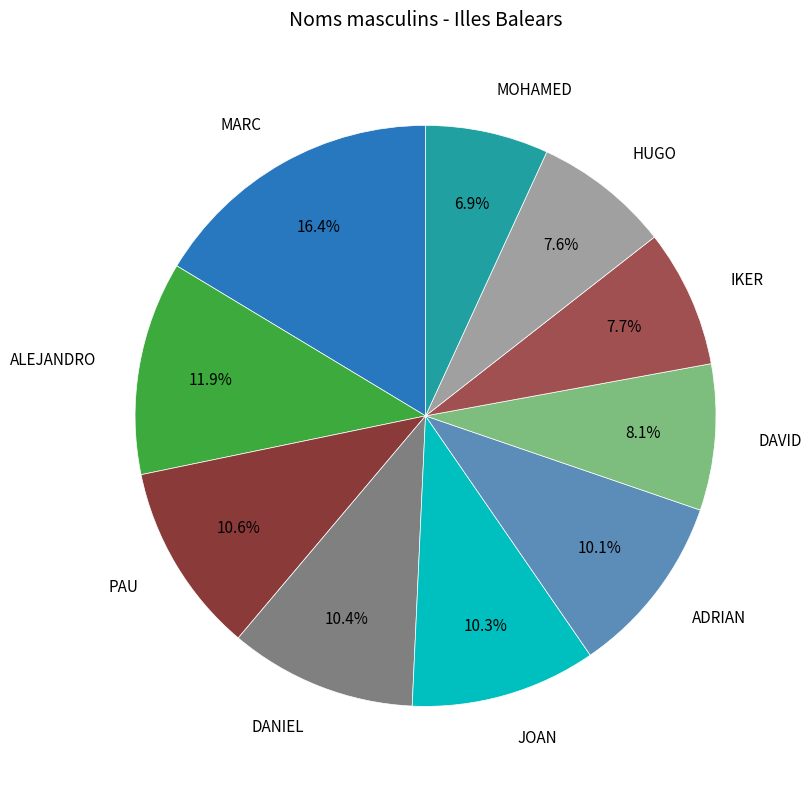

Which slice is the smallest?

MOHAMED